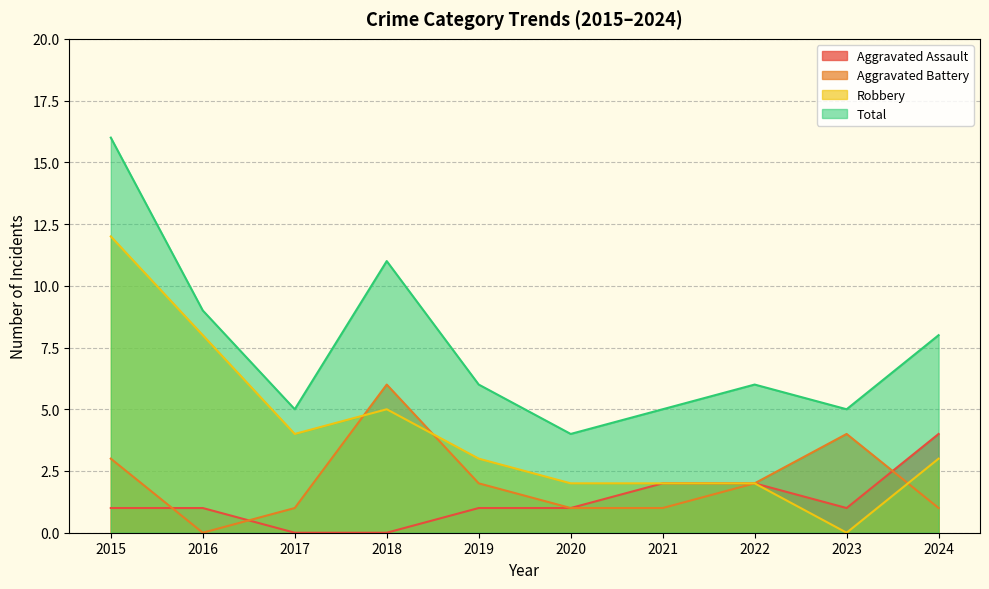

At which category is the sum across all series the highest?

2015